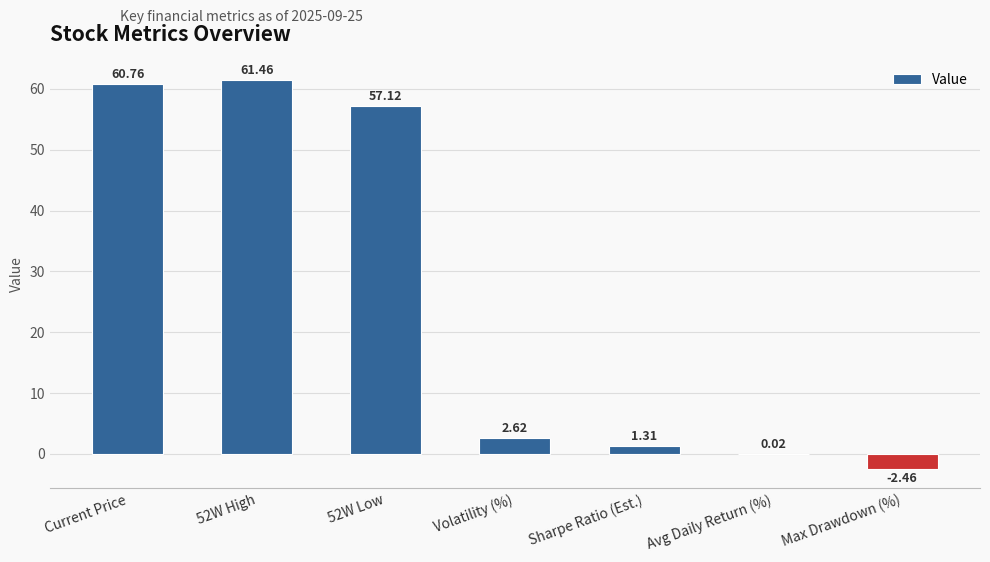

What is the ratio of the value at 52W High to the value at Current Price?

1.0